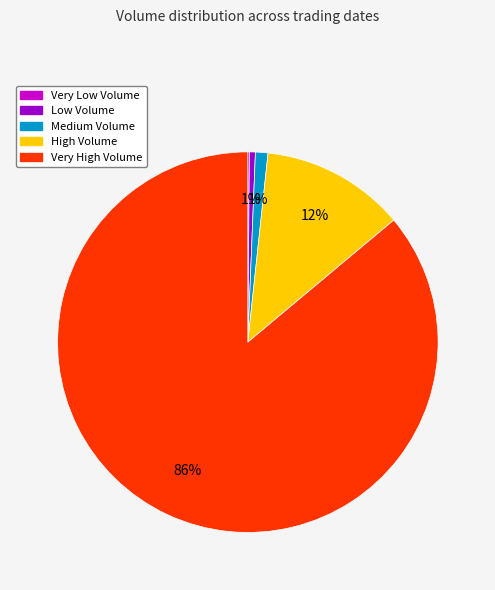

Does any single category account for the majority?

Yes